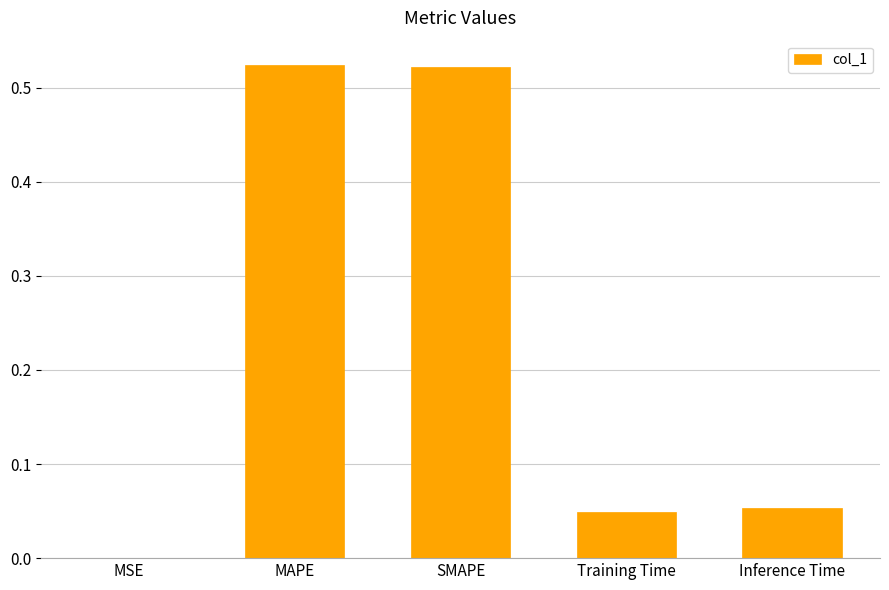

What is the sum of the values at Inference Time and MAPE?

0.6